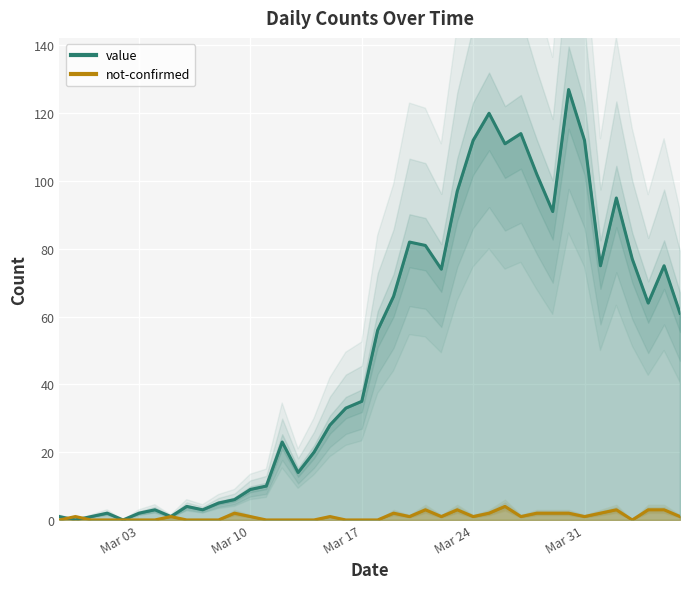

What is the maximum value for value?

127